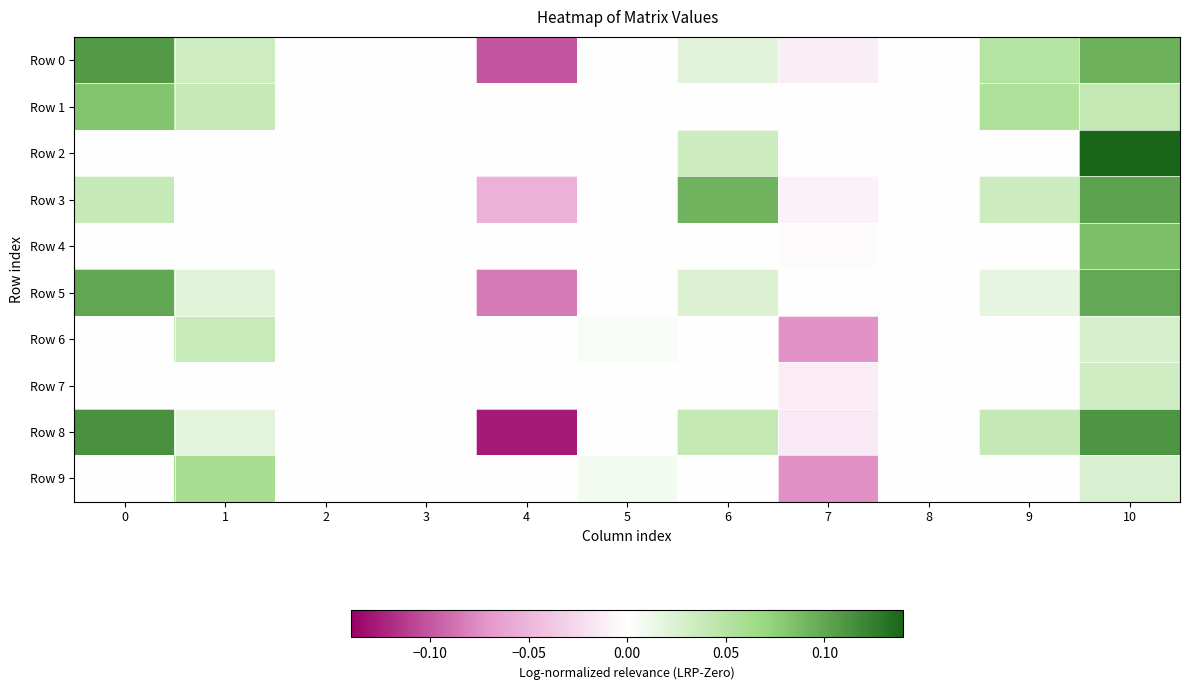

Reading right to left, extract all data points from this chart.

Row 0: 10=0.1	9=0.1	8=0.0	7=-0.0	6=0.0	5=0.0	4=-0.1	3=0.0	2=0.0	1=0.0	0=0.1
Row 1: 10=0.0	9=0.1	8=0.0	7=0.0	6=0.0	5=0.0	4=0.0	3=0.0	2=0.0	1=0.0	0=0.1
Row 2: 10=0.1	9=0.0	8=0.0	7=0.0	6=0.0	5=0.0	4=0.0	3=0.0	2=0.0	1=0.0	0=0.0
Row 3: 10=0.1	9=0.0	8=0.0	7=-0.0	6=0.1	5=0.0	4=-0.1	3=0.0	2=0.0	1=0.0	0=0.0
Row 4: 10=0.1	9=0.0	8=0.0	7=-0.0	6=0.0	5=0.0	4=0.0	3=0.0	2=0.0	1=0.0	0=0.0
Row 5: 10=0.1	9=0.0	8=0.0	7=0.0	6=0.0	5=0.0	4=-0.1	3=0.0	2=0.0	1=0.0	0=0.1
Row 6: 10=0.0	9=0.0	8=0.0	7=-0.1	6=0.0	5=0.0	4=0.0	3=0.0	2=0.0	1=0.0	0=0.0
Row 7: 10=0.0	9=0.0	8=0.0	7=-0.0	6=0.0	5=0.0	4=0.0	3=0.0	2=0.0	1=0.0	0=0.0
Row 8: 10=0.1	9=0.0	8=0.0	7=-0.0	6=0.0	5=0.0	4=-0.1	3=0.0	2=0.0	1=0.0	0=0.1
Row 9: 10=0.0	9=0.0	8=0.0	7=-0.1	6=0.0	5=0.0	4=0.0	3=0.0	2=0.0	1=0.1	0=0.0